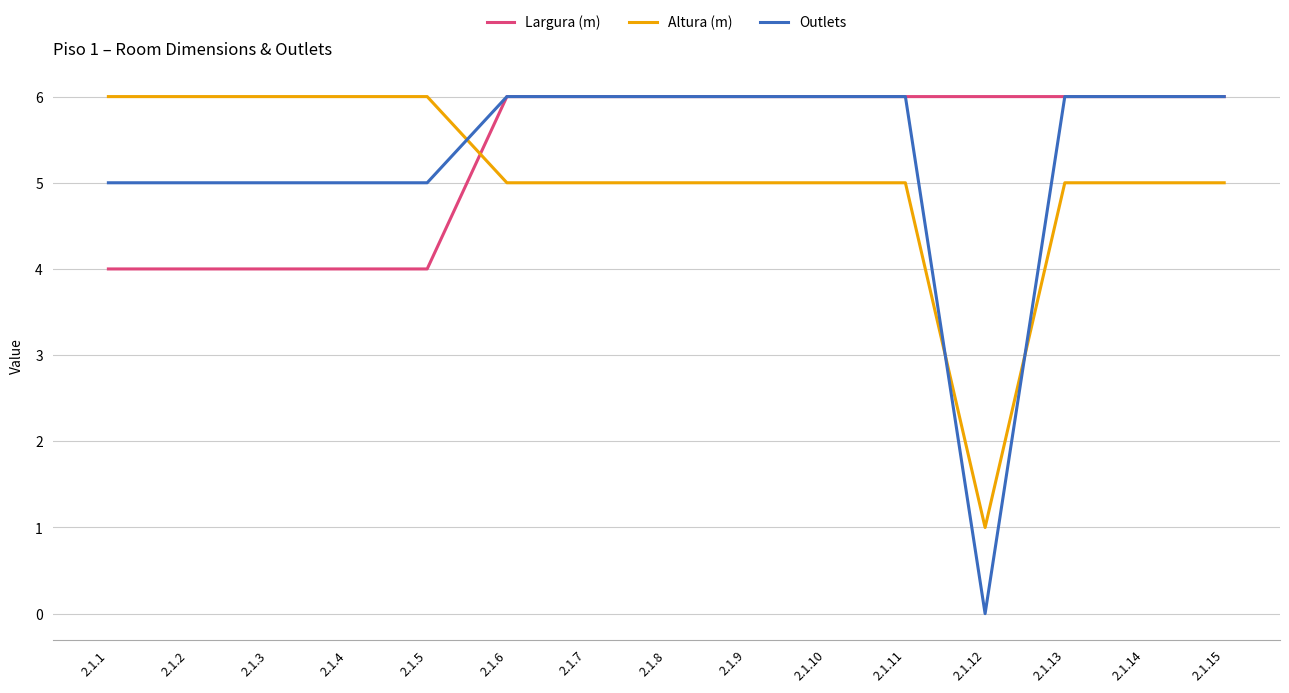

What is the total value across all series at 2.1.3?

15